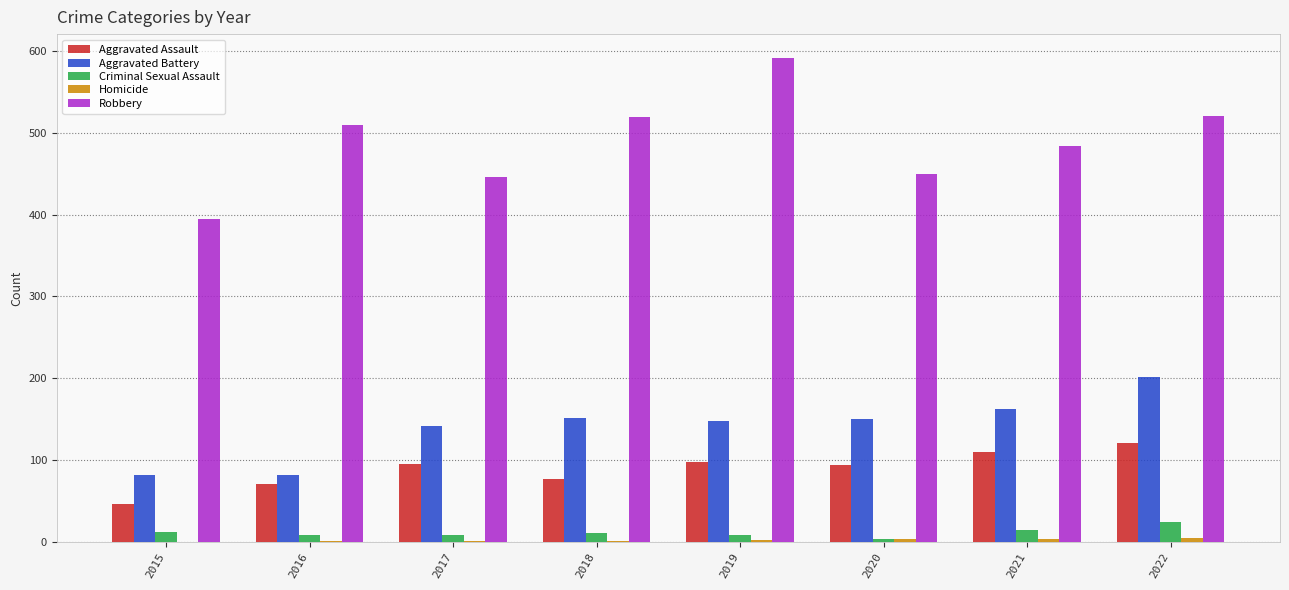

How many groups of bars are there?

8